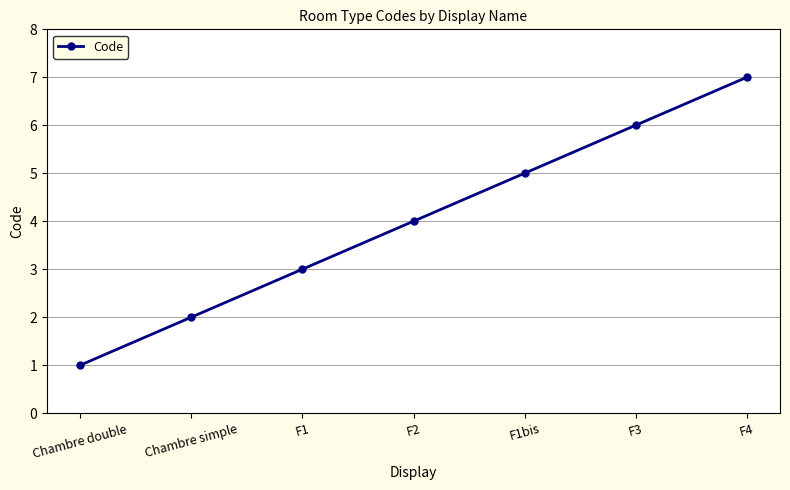

List the labels in order of value, smallest first.

Chambre double, Chambre simple, F1, F2, F1bis, F3, F4